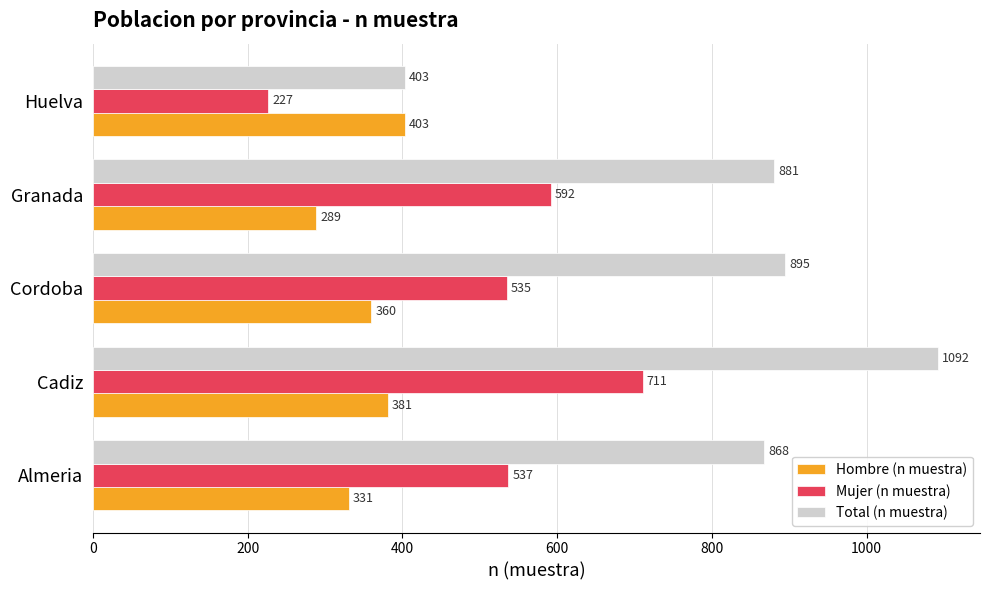

Which category has the lowest value in the Hombre (n muestra) series?

Granada